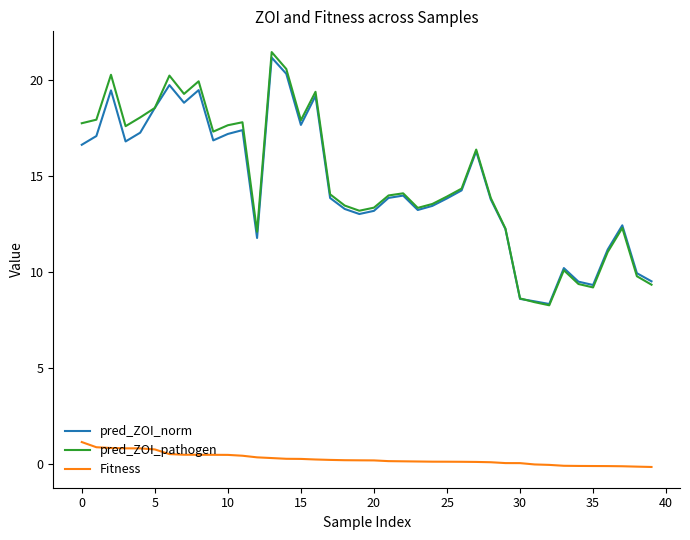

True or false: Fitness and pred_ZOI_pathogen cross at least once.

False